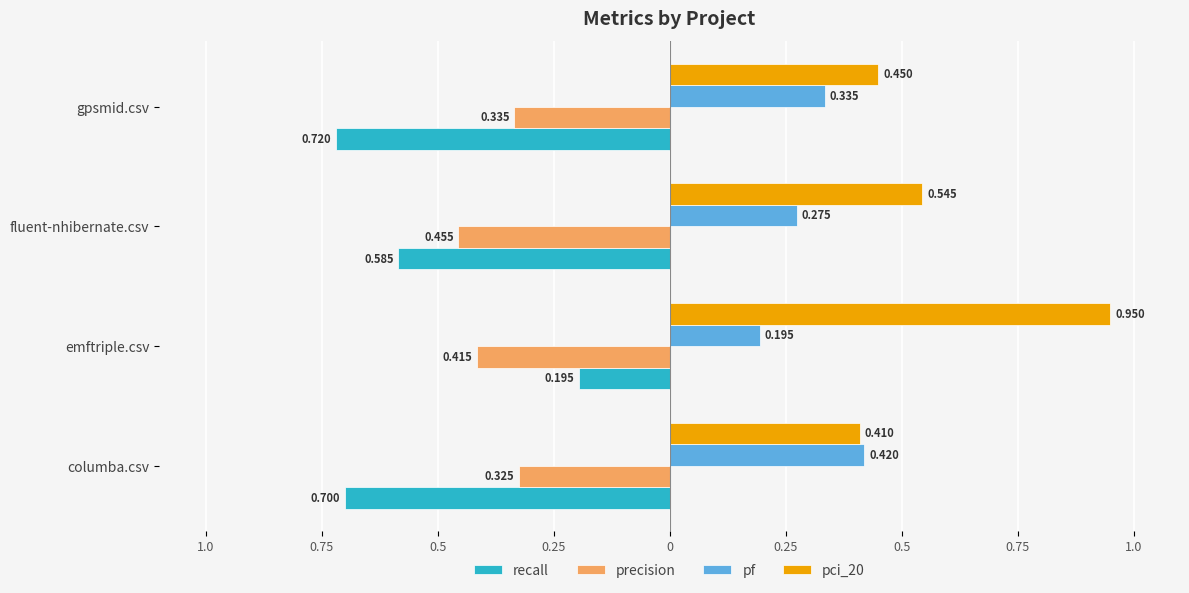

What are all the series names shown in the legend?

recall, precision, pf, pci_20